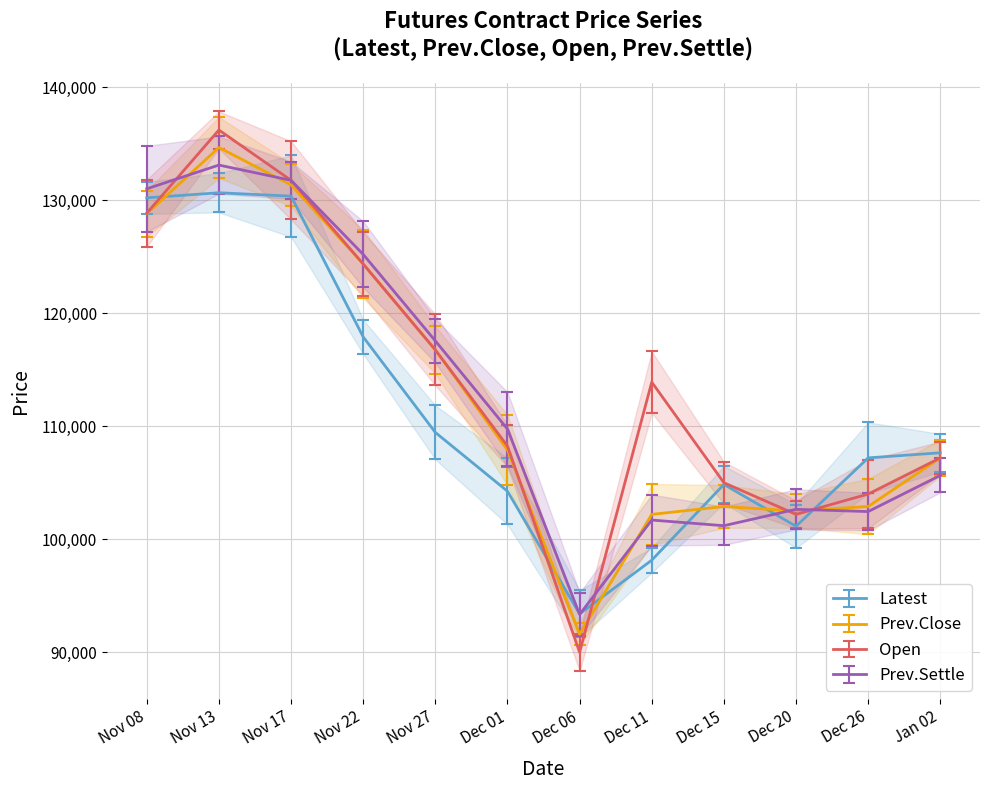

What is the sum of the Prev.Settle values at Nov 27 and Nov 08?

248550